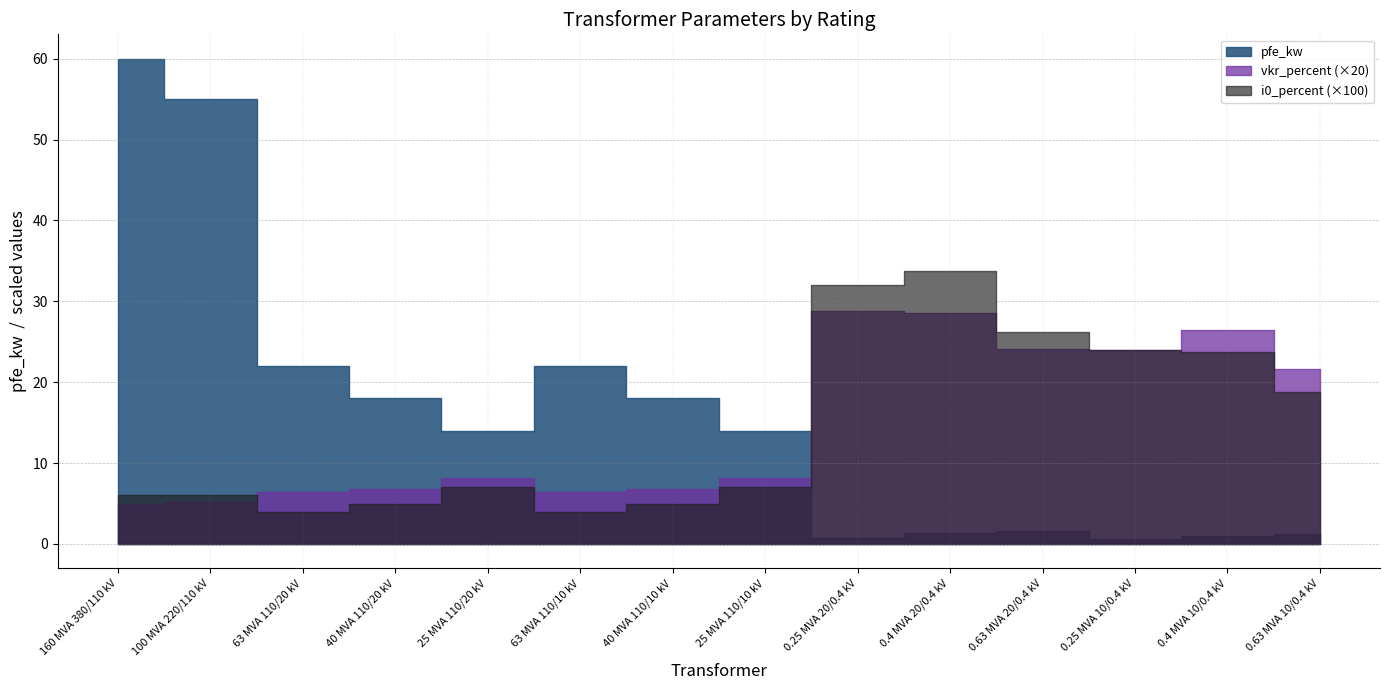

Where does the pfe_kw series first go above 14?

160 MVA 380/110 kV